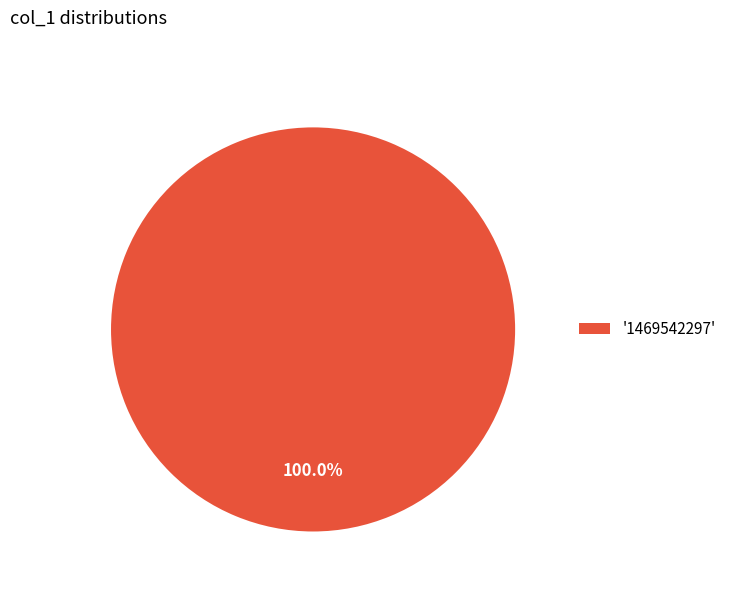

How many segments does this pie chart have?

1